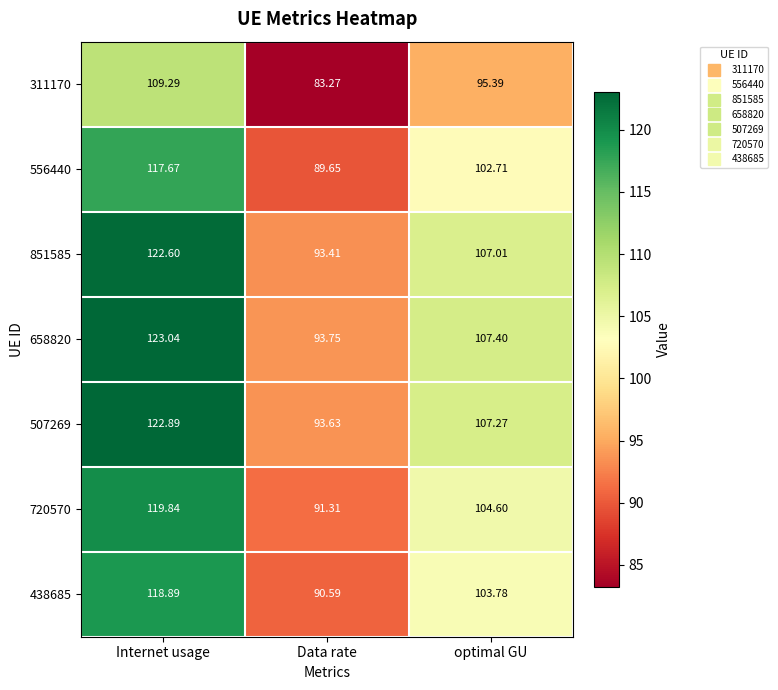

Rank the categories by 311170 value from lowest to highest.

Data rate, optimal GU, Internet usage